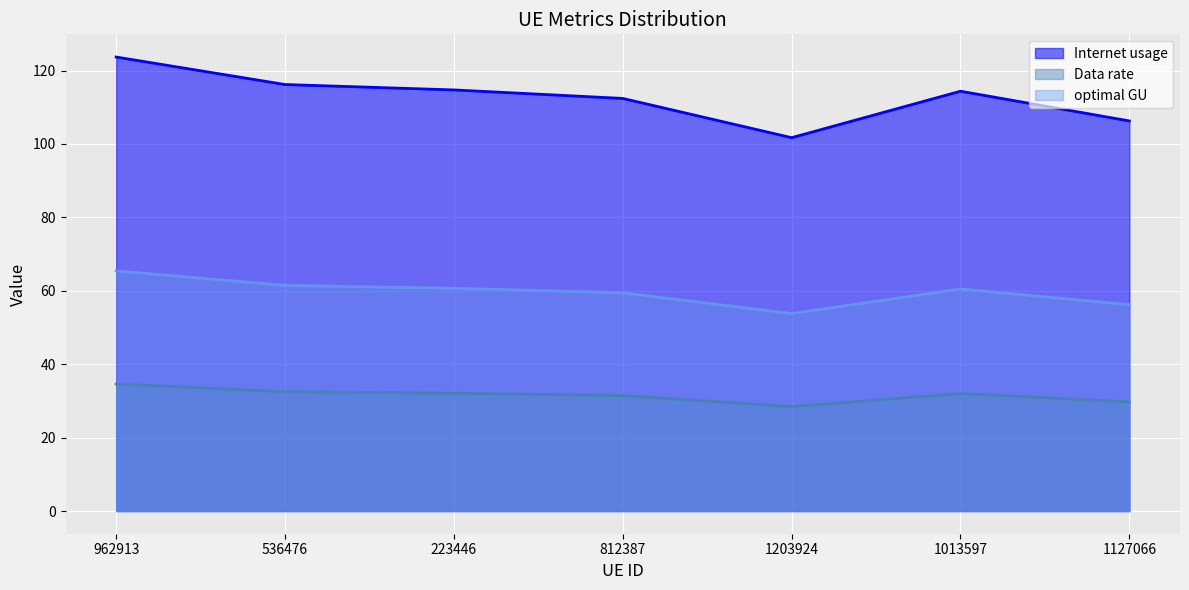

What value does the Internet usage series have at 223446?

114.7